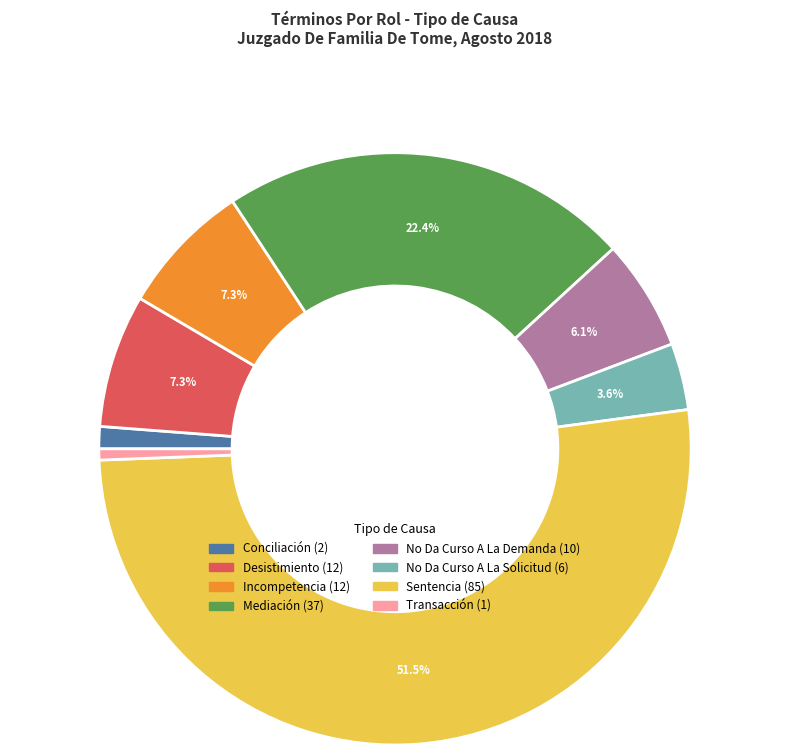

Count the number of slices in the pie.

8